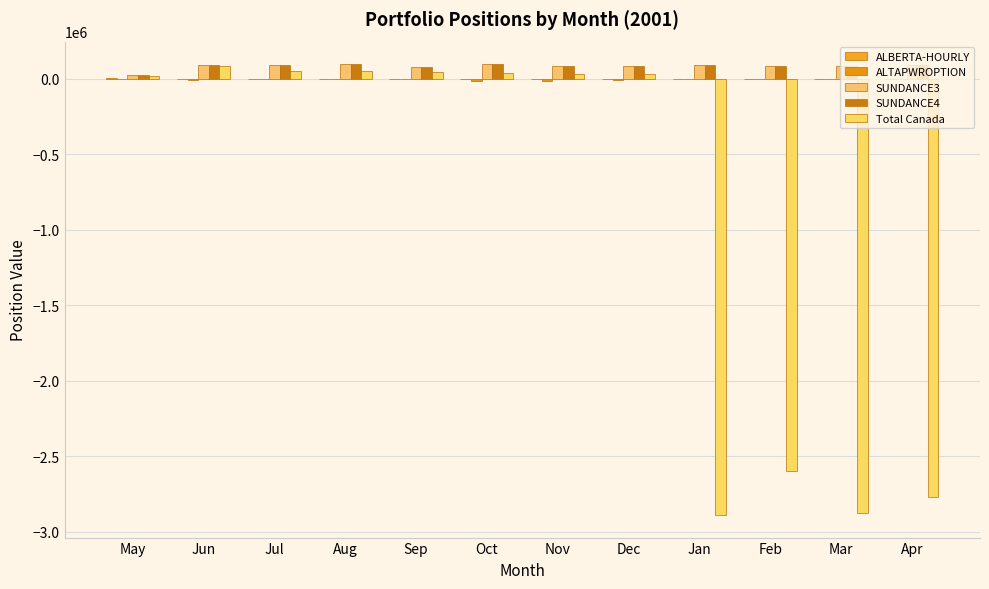

Reading right to left, transcribe all the data shown in this chart.

ALBERTA-HOURLY: Apr=0.0	Mar=0.0	Feb=0.0	Jan=0.0	Dec=0.0	Nov=0.0	Oct=0.0	Sep=0.0	Aug=0.0	Jul=0.0	Jun=0.0	May=479.0
ALTAPWROPTION: Apr=0.0	Mar=0.0	Feb=0.0	Jan=0.0	Dec=-12178.4	Nov=-14464.4	Oct=-14637.9	Sep=-2203.5	Aug=-2784.2	Jul=-1982.0	Jun=-8988.0	May=-4214.0
SUNDANCE3: Apr=87901.7	Mar=84245.0	Feb=80569.7	Jan=88951.1	Dec=81188.6	Nov=85745.0	Oct=94242.1	Sep=78004.7	Aug=94949.1	Jul=87030.5	Jun=87190.2	May=25804.6
SUNDANCE4: Apr=87901.7	Mar=84245.0	Feb=80569.7	Jan=88951.1	Dec=81352.9	Nov=85745.0	Oct=94242.1	Sep=78004.7	Aug=94949.1	Jul=87030.5	Jun=87190.2	May=25804.6
Total Canada: Apr=-2766996.9	Mar=-2872254.9	Feb=-2597622.4	Jan=-2888128.5	Dec=31917.5	Nov=32102.6	Oct=36546.4	Sep=41452.5	Aug=50696.8	Jul=47057.6	Jun=81579.1	May=15776.1